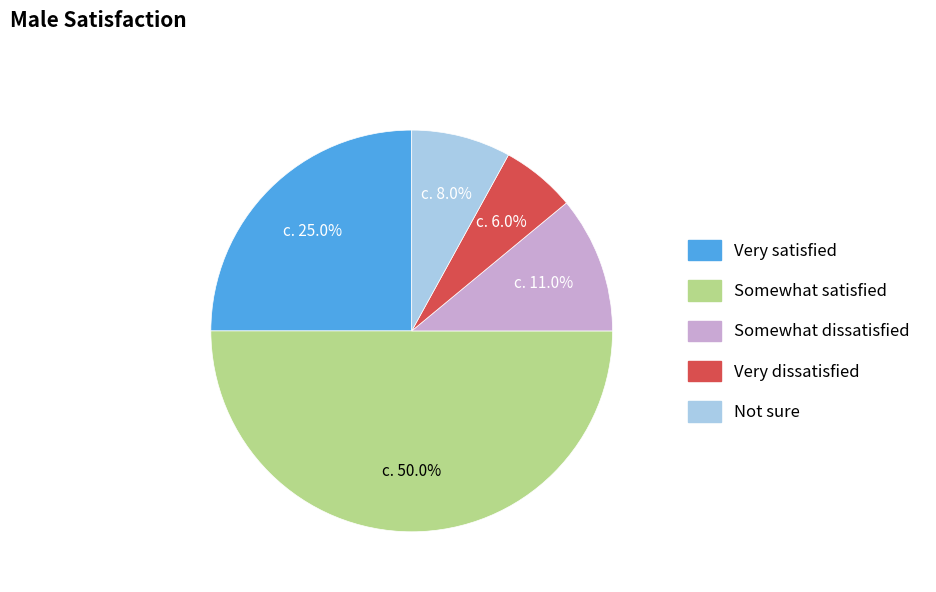

What percentage is NOT represented by Very satisfied?

75.0%